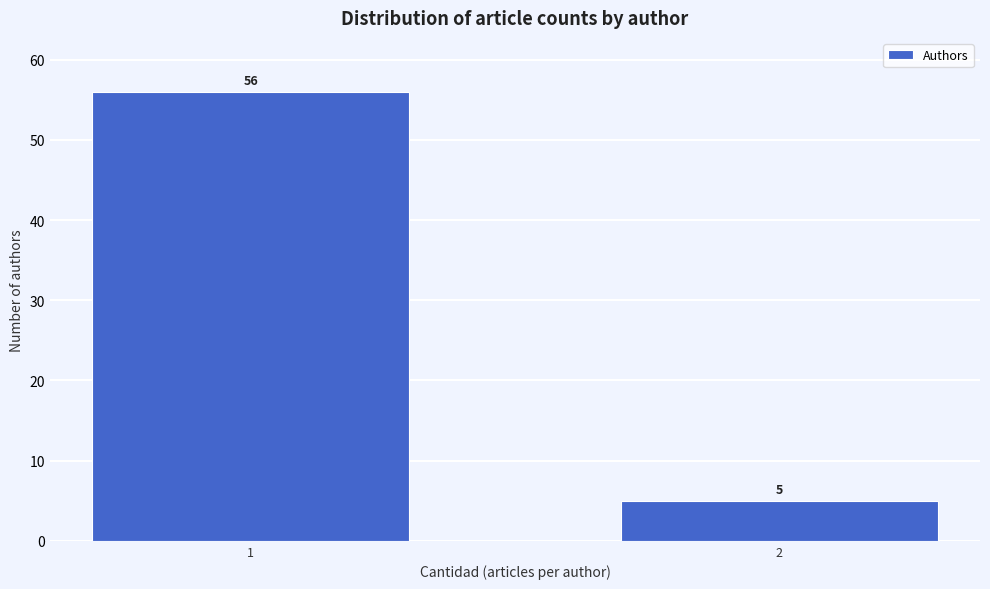

Reading right to left, what are all the values shown in this chart?

2=5	1=56